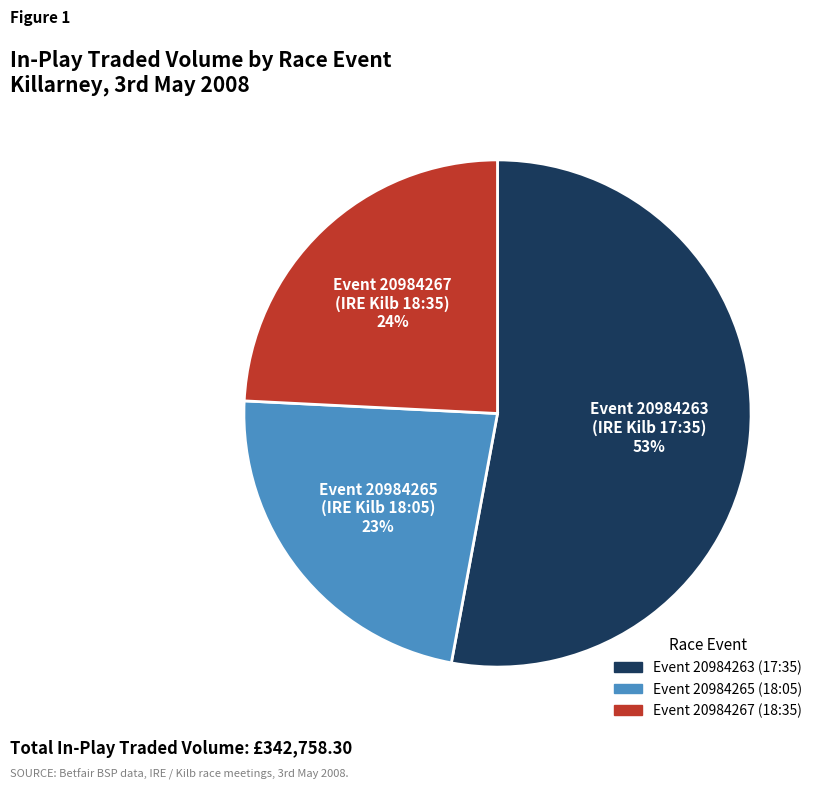

To the nearest percent, what is the difference between the largest and smallest slice percentages?

30%